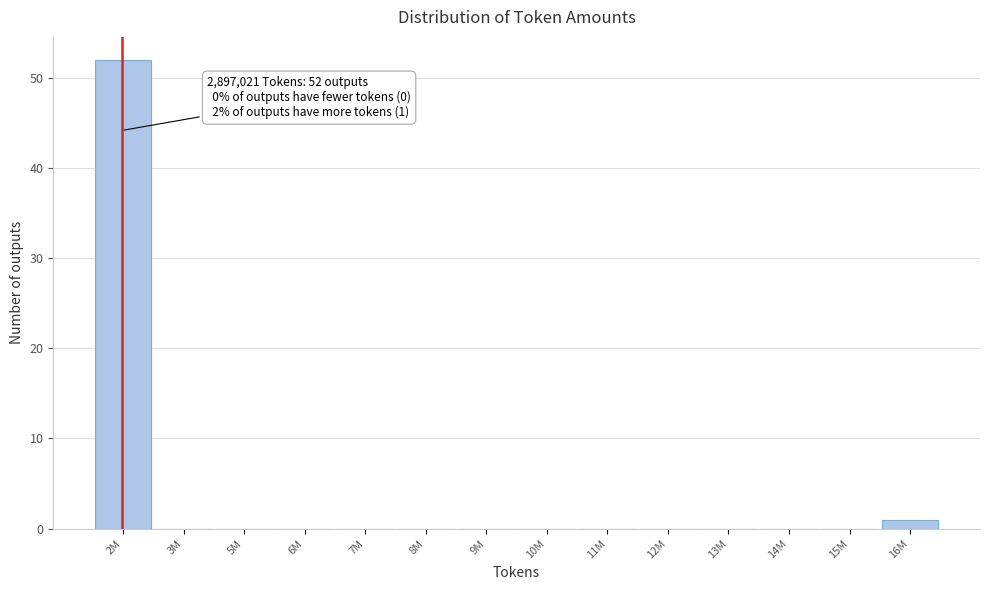

Reading right to left, transcribe all the data shown in this chart.

16M=1	15M=0	14M=0	13M=0	12M=0	11M=0	10M=0	9M=0	8M=0	7M=0	6M=0	5M=0	3M=0	2M=52